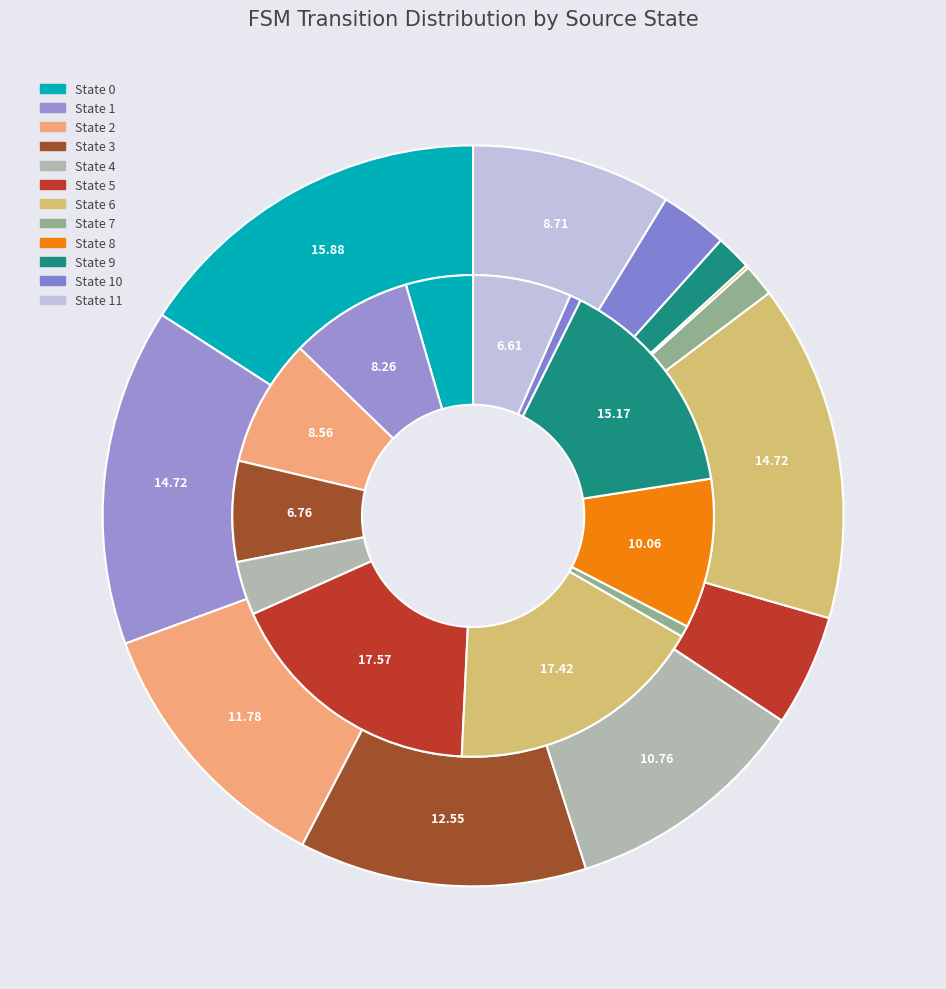

Count the number of slices in the pie.

12